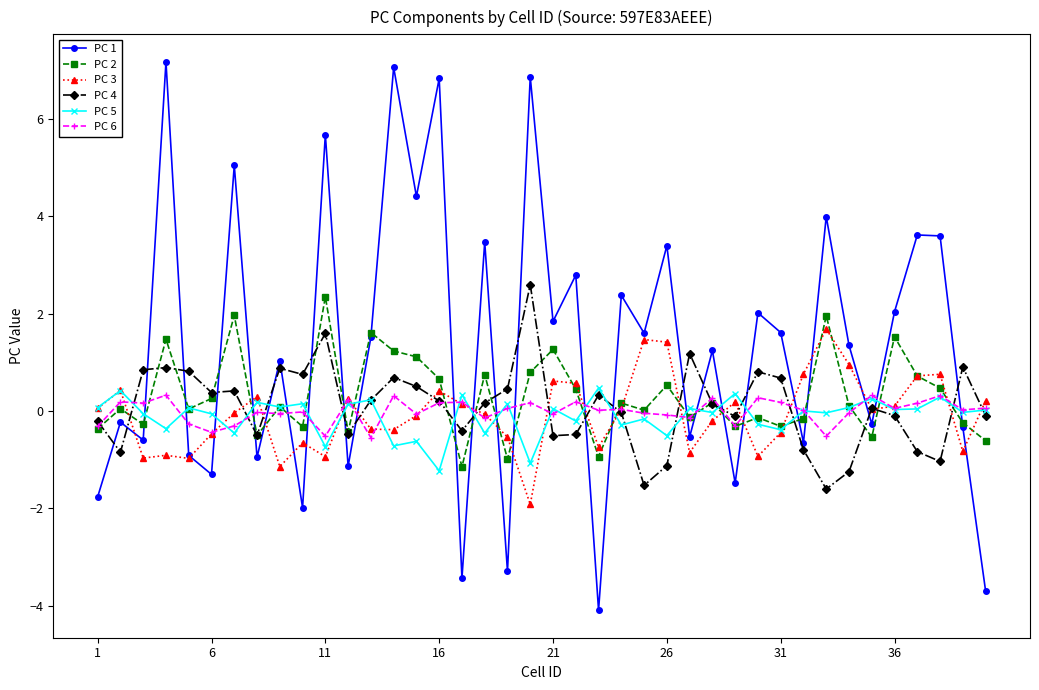

True or false: PC 4 and PC 6 intersect in this chart.

True